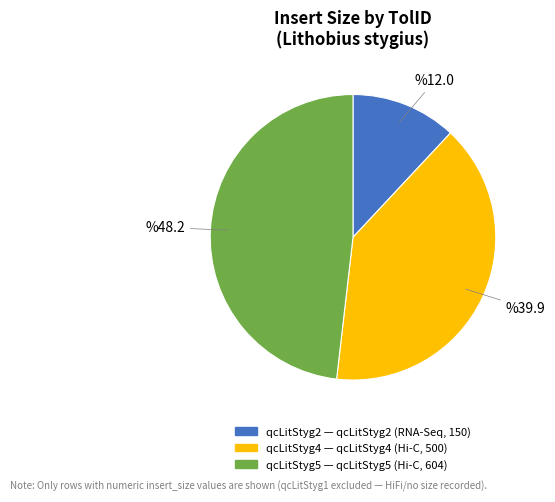

Is there a majority slice in this chart?

No